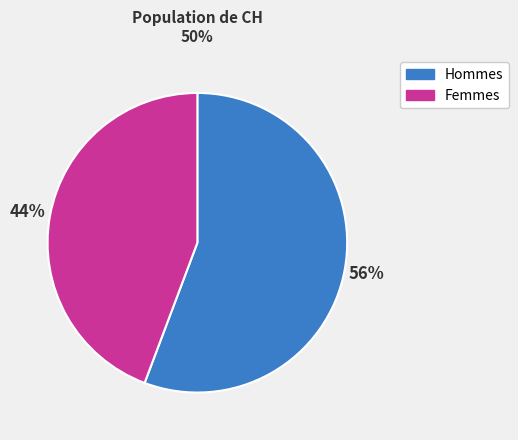

Which category has the smallest portion of the pie?

Femmes